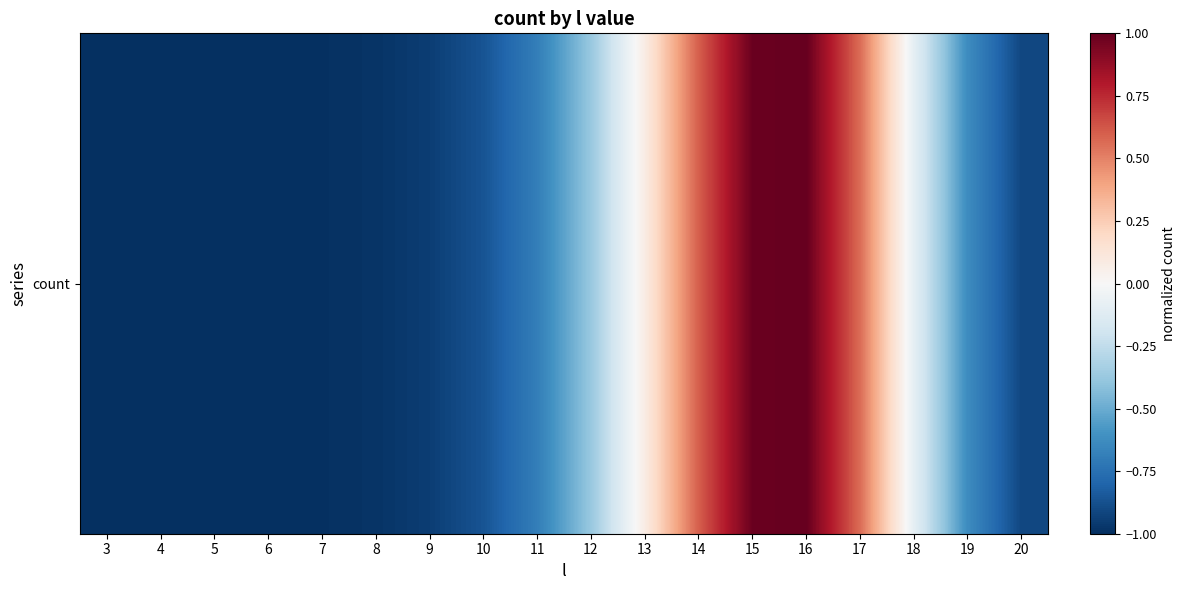

What is the difference between the maximum and second lowest values?

2.0